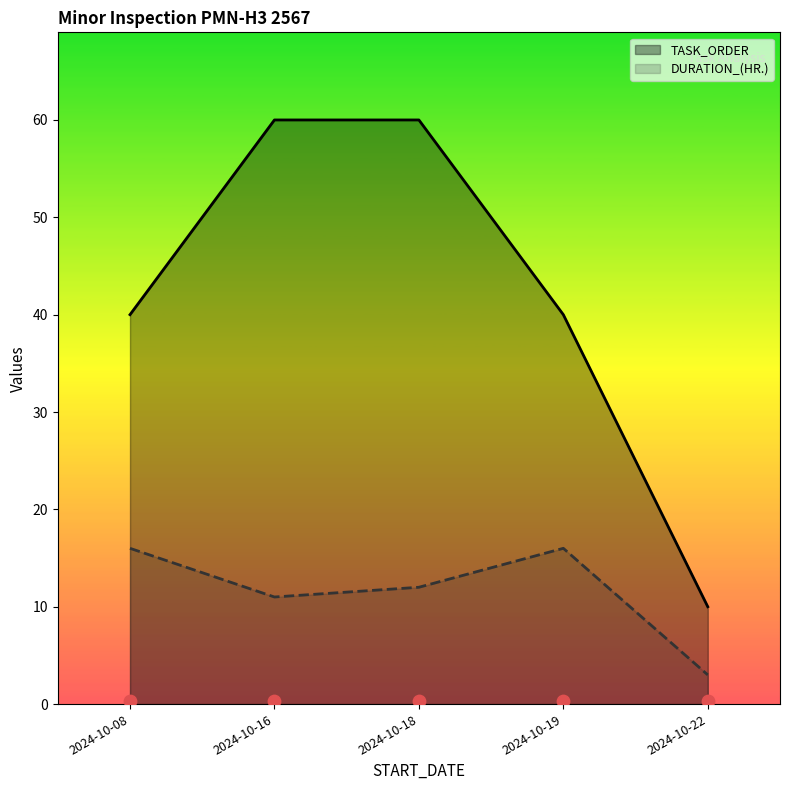

At how many categories does at least one series exceed 54?

2